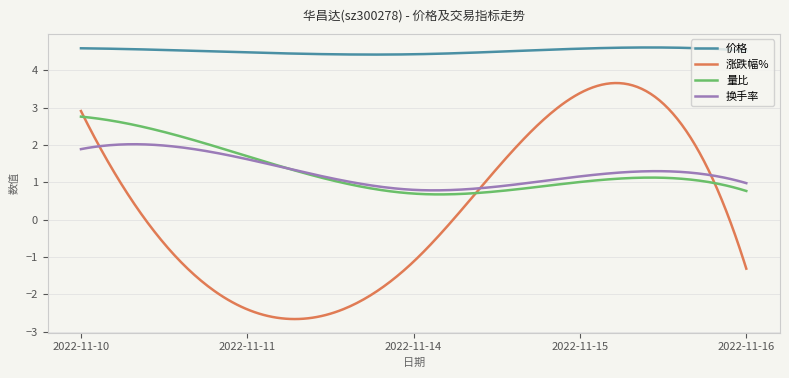

What is the difference between the second highest and minimum values in the 量比 series?

2.1